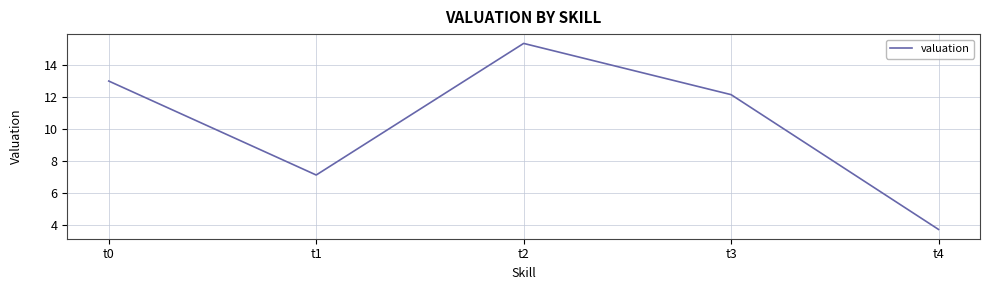

What is the sum of the values at t0 and t2?

28.4